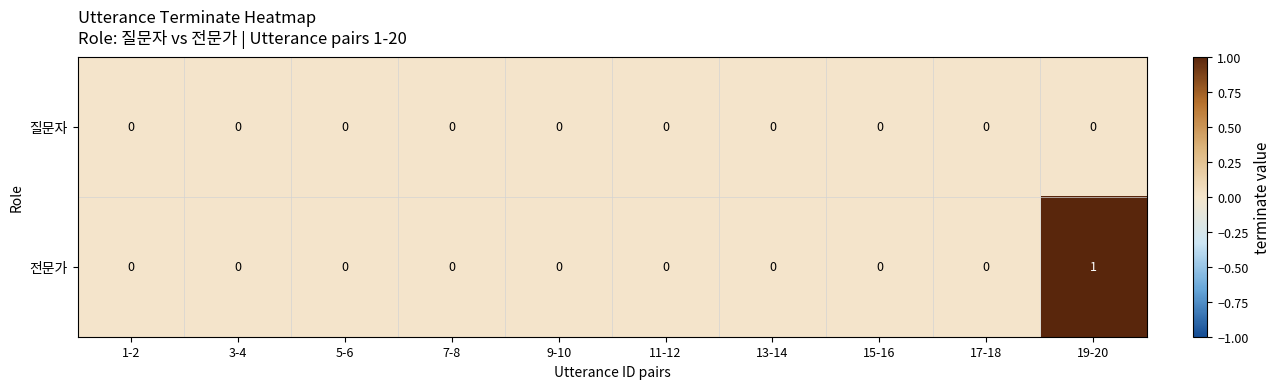

At which category is the sum across all series the highest?

19-20